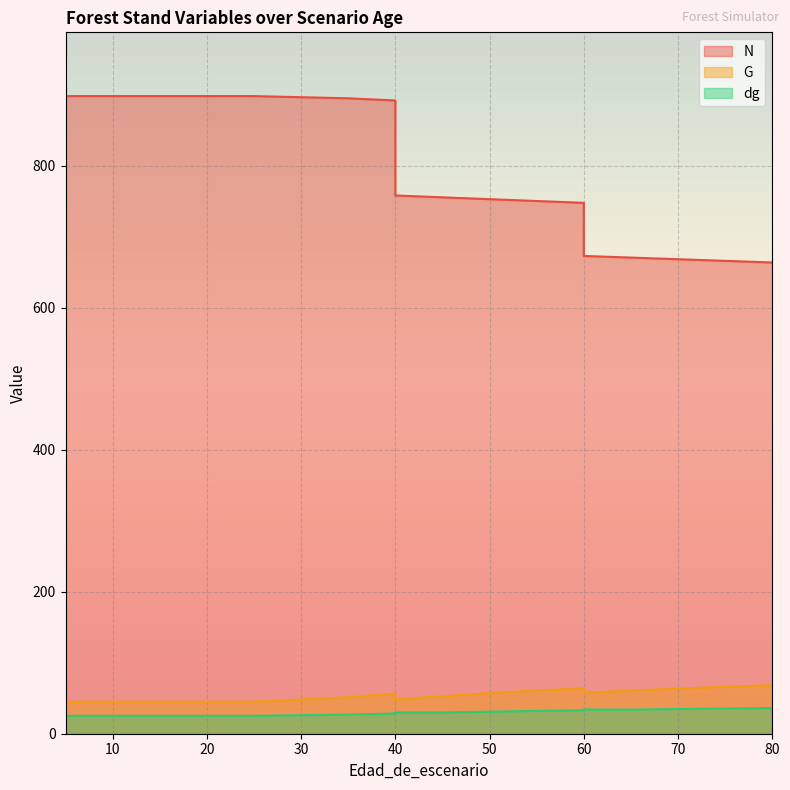

What is the value of the dg point at the 19th from the left?

36.2